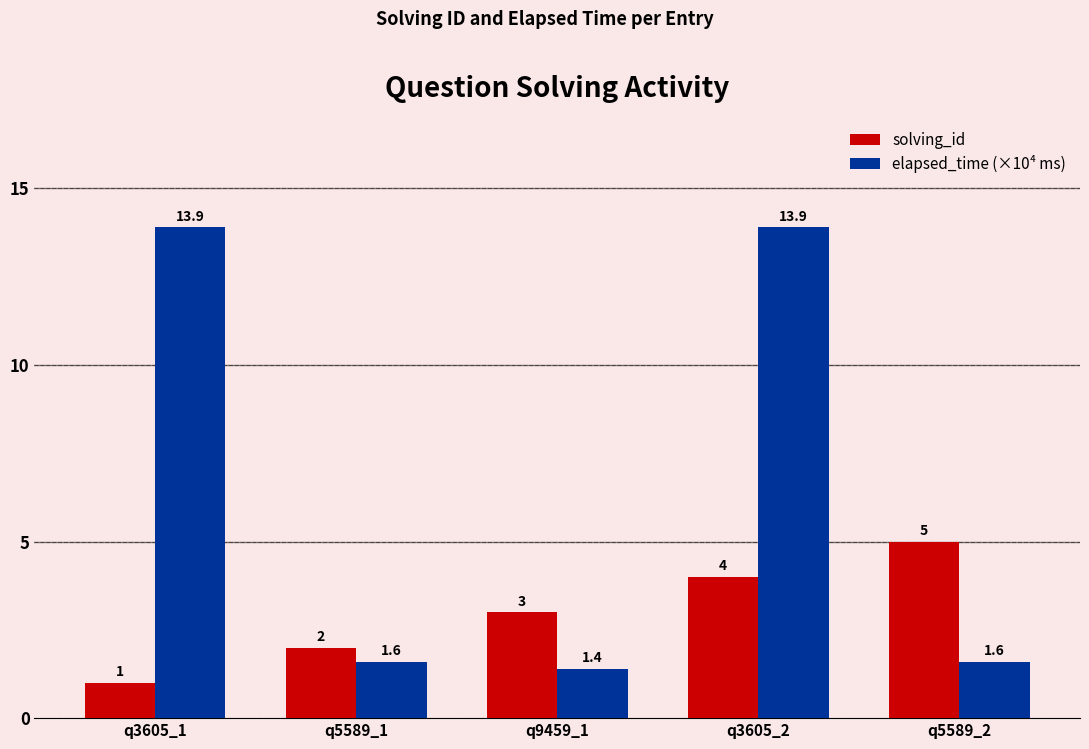

What is the highest value of the solving_id series?

5.0